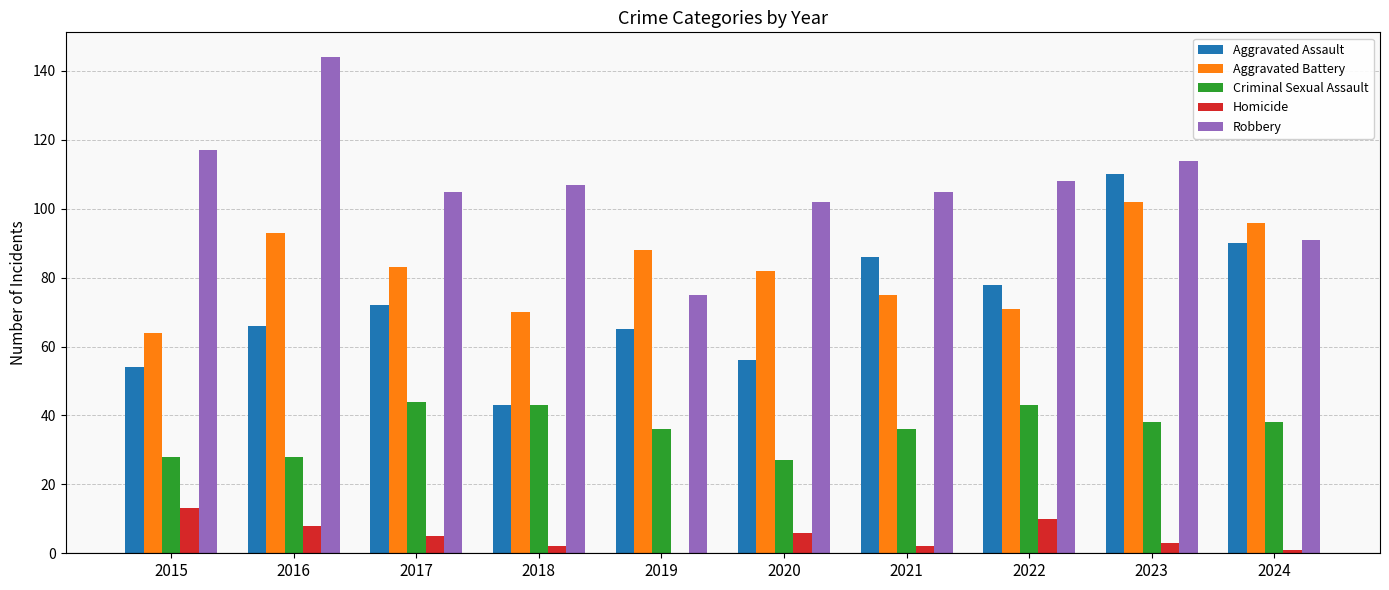

Reading right to left, transcribe all the data shown in this chart.

Aggravated Assault: 2024=90	2023=110	2022=78	2021=86	2020=56	2019=65	2018=43	2017=72	2016=66	2015=54
Aggravated Battery: 2024=96	2023=102	2022=71	2021=75	2020=82	2019=88	2018=70	2017=83	2016=93	2015=64
Criminal Sexual Assault: 2024=38	2023=38	2022=43	2021=36	2020=27	2019=36	2018=43	2017=44	2016=28	2015=28
Homicide: 2024=1	2023=3	2022=10	2021=2	2020=6	2019=0	2018=2	2017=5	2016=8	2015=13
Robbery: 2024=91	2023=114	2022=108	2021=105	2020=102	2019=75	2018=107	2017=105	2016=144	2015=117